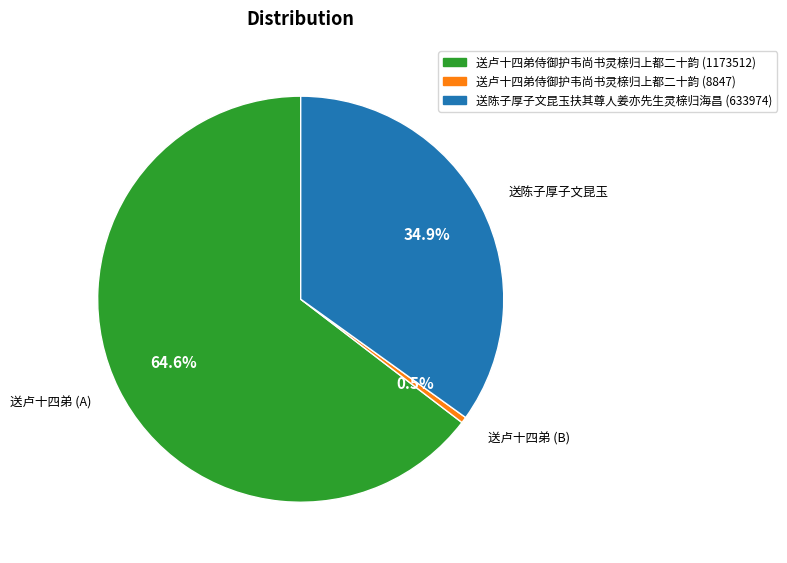

Rank the categories by value from lowest to highest.

送卢十四弟侍御护韦尚书灵榇归上都二十韵 (8847), 送陈子厚子文昆玉扶其尊人姜亦先生灵榇归海昌 (633974), 送卢十四弟侍御护韦尚书灵榇归上都二十韵 (1173512)